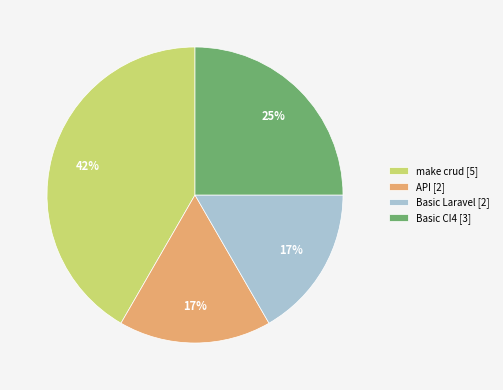

Between API and make crud, which is larger?

make crud